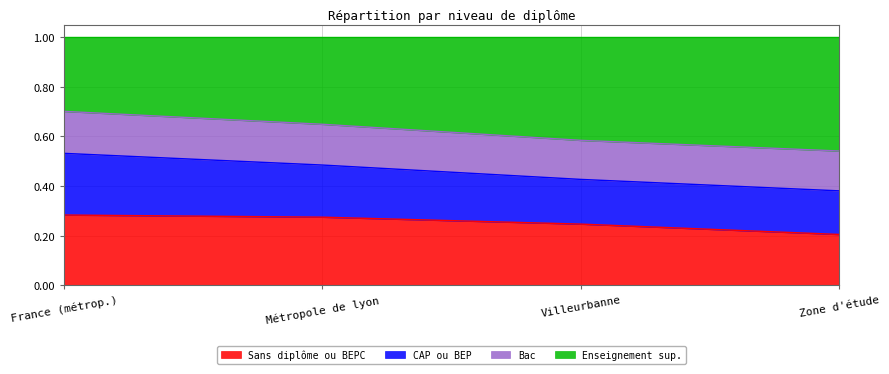

True or false: Sans diplôme ou BEPC has a value of 0.1 at France (métrop.).

False